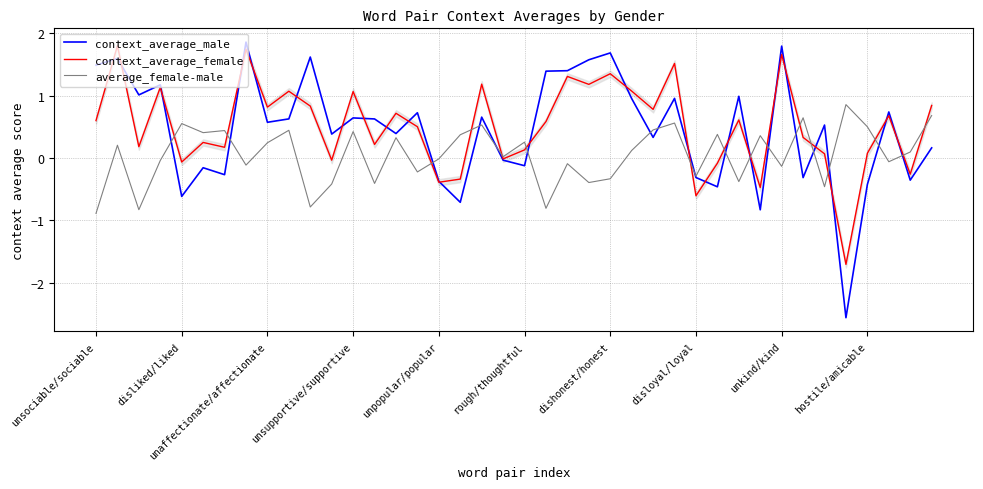

What is the maximum value for context_average_male?

1.9